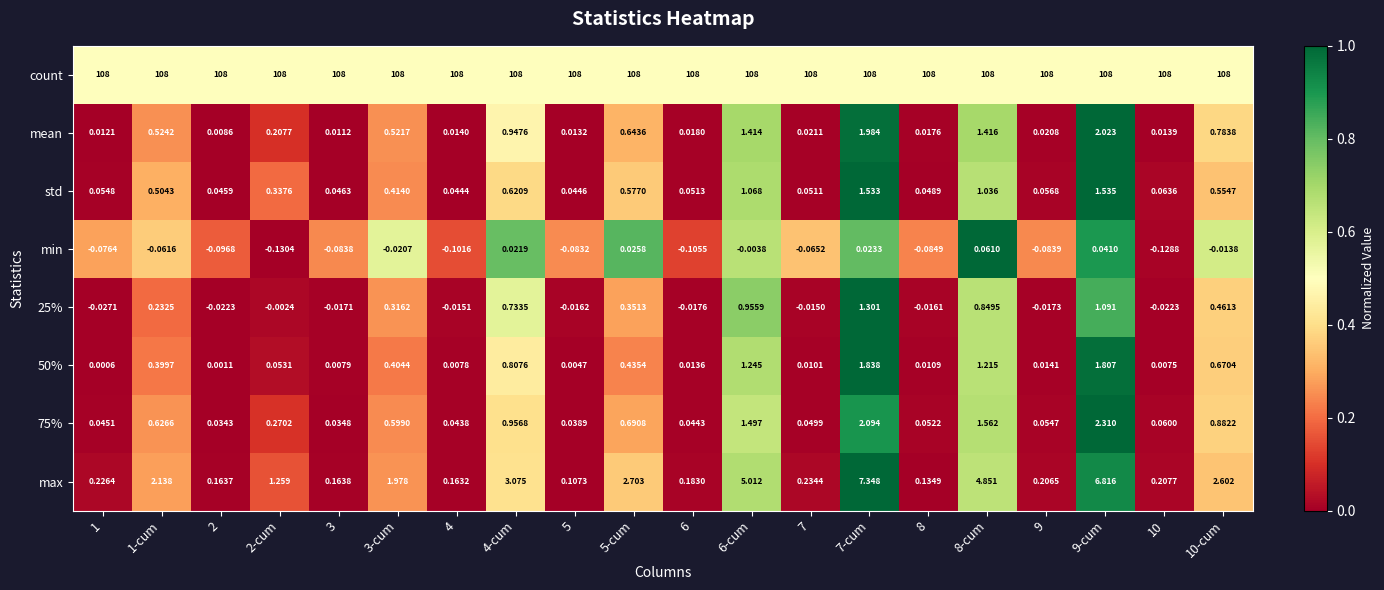

Between 9-cum and 10-cum, which series saw the biggest shift?

max